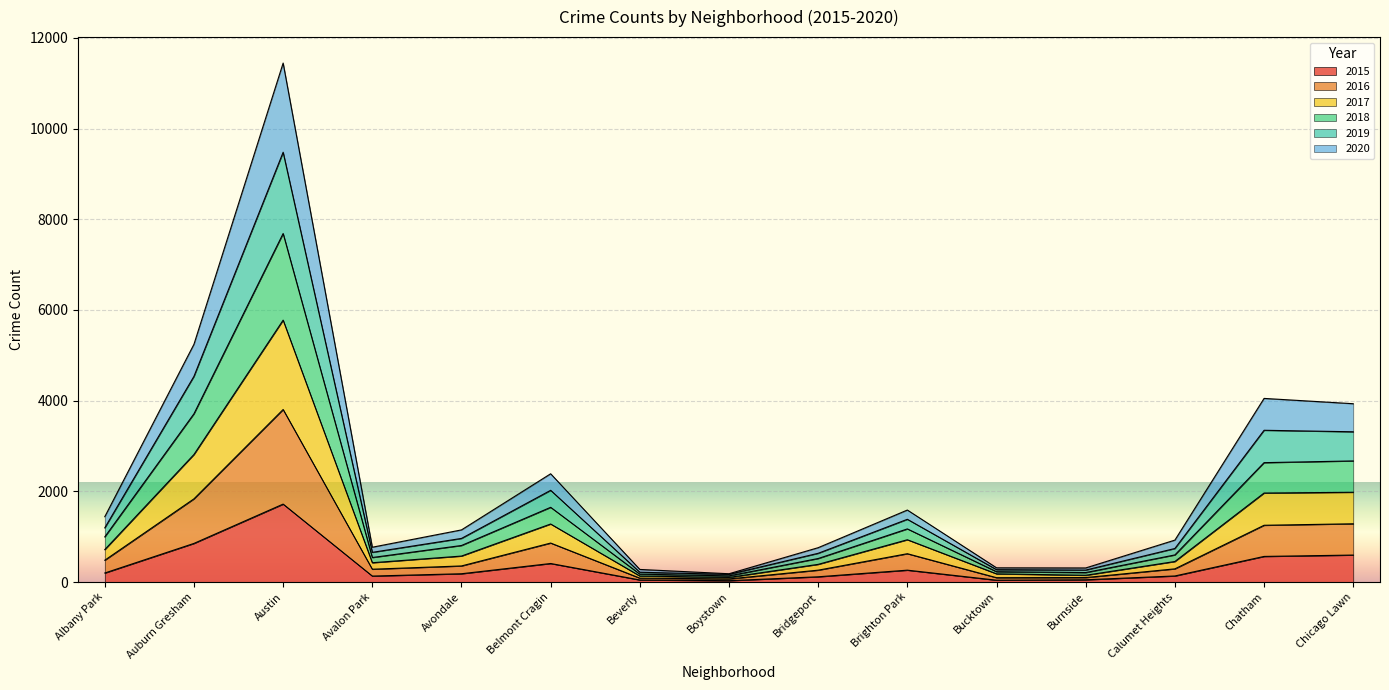

At which label does 2015 reach its peak?

Austin